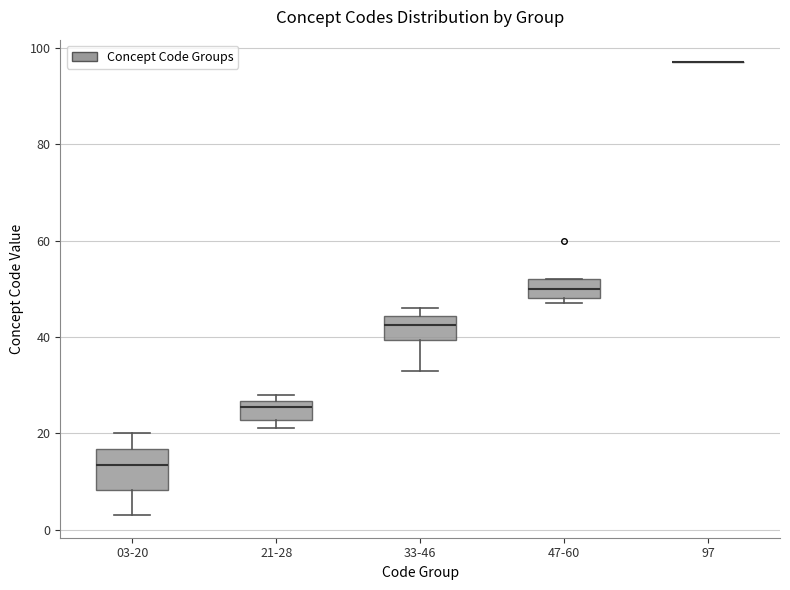

Comparing the boxes themselves (not the whiskers), which one is the tallest?

03-20